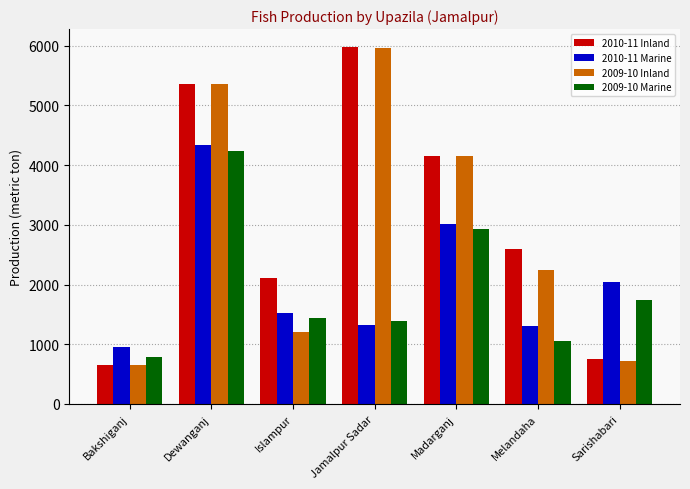

What is the total value across all series at Islampur?

6260